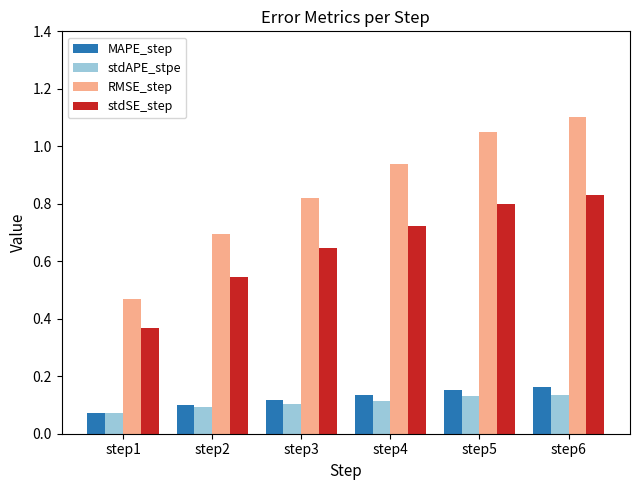

Which series has the largest total across all categories?

RMSE_step